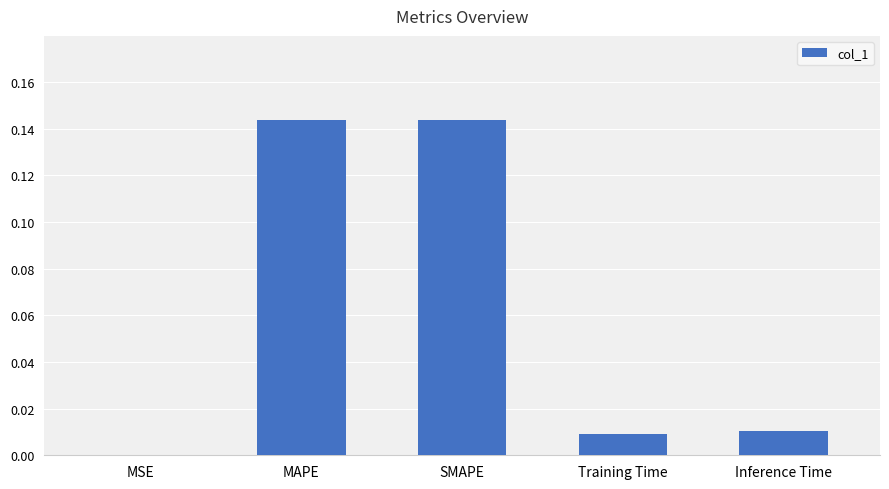

Between MSE and Inference Time, which is larger?

Inference Time